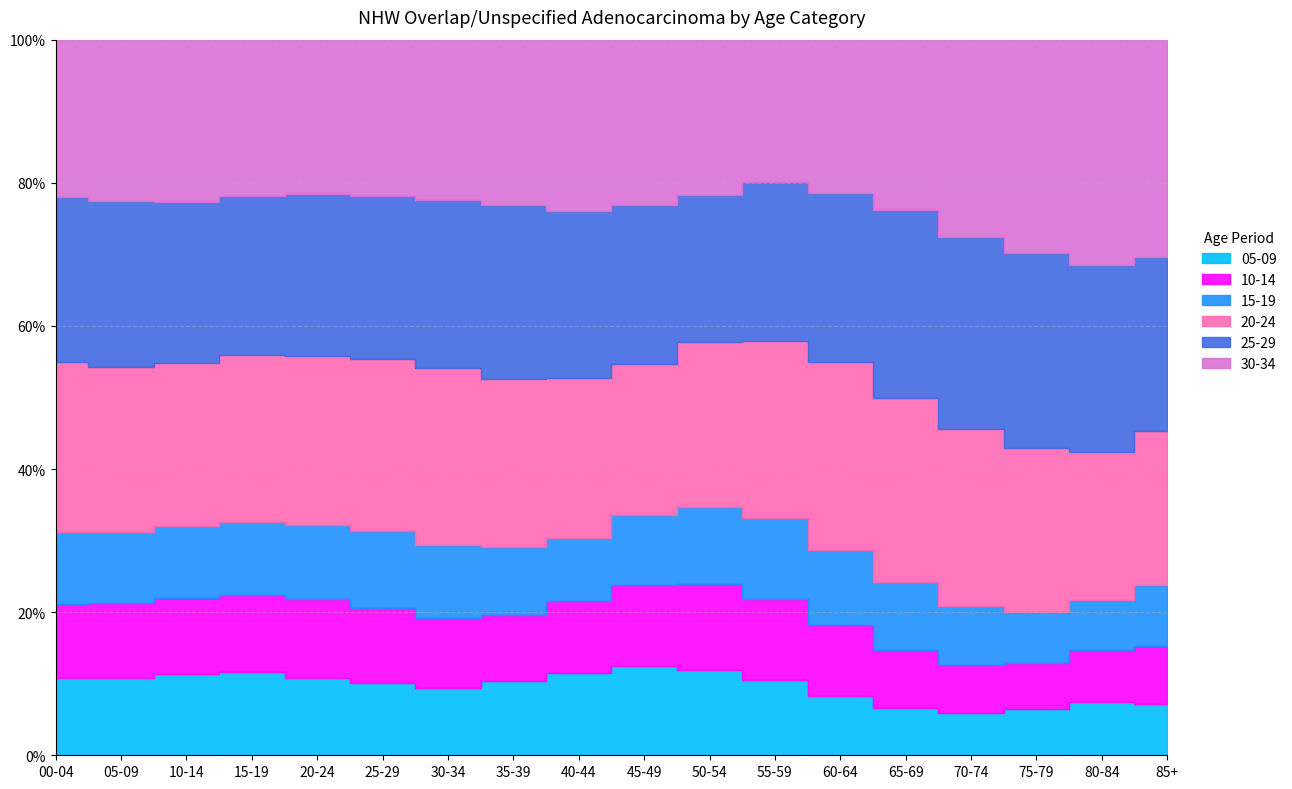

True or false: 05-09 and 25-29 cross at least once.

False